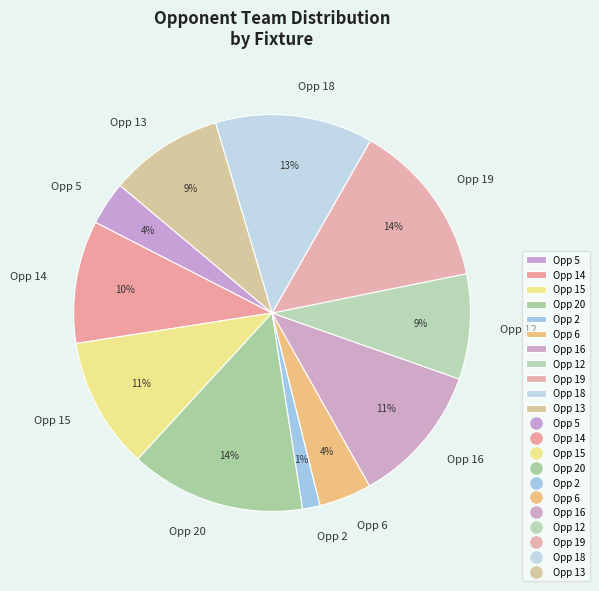

Do Opp 12 and Opp 5 together represent more than half of the pie?

No